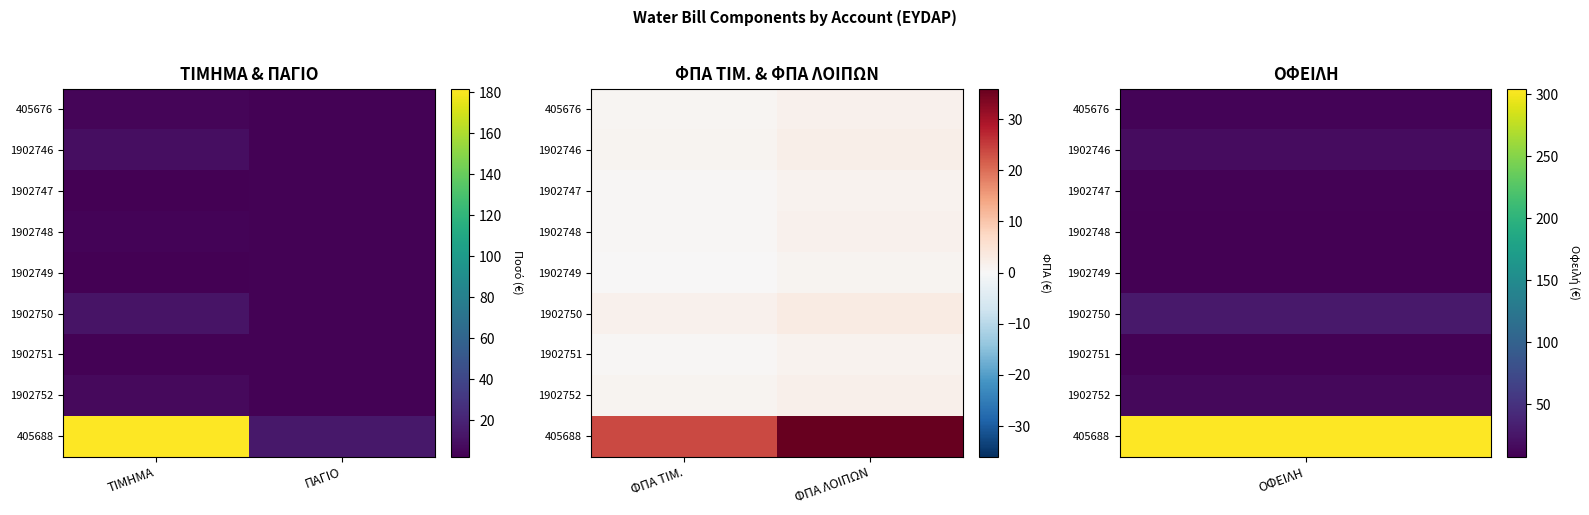

List the series in order of their peak value, lowest first.

1902749, 1902747, 1902751, 1902748, 405676, 1902752, 1902746, 1902750, 405688